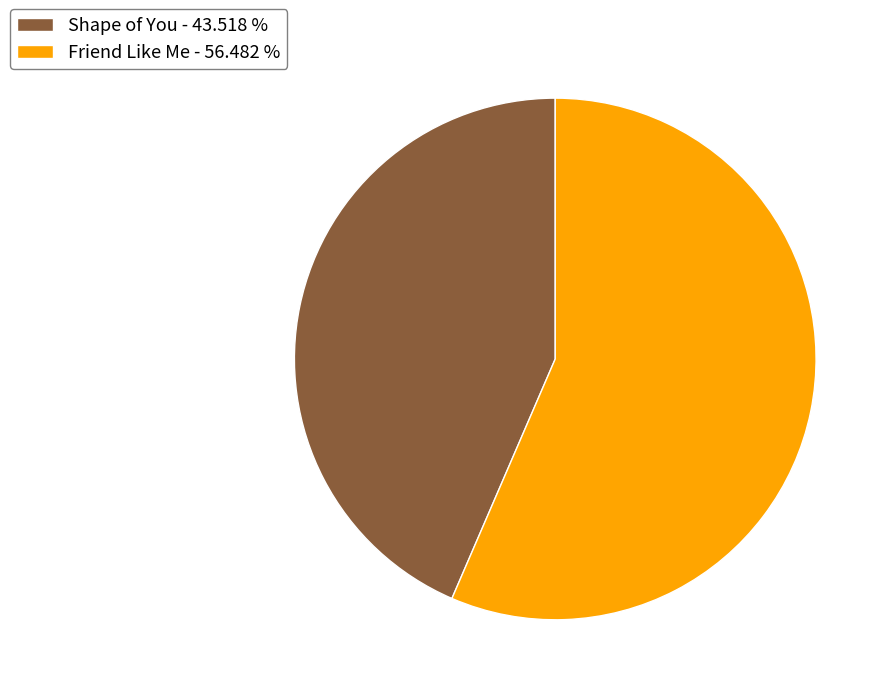

Count the number of slices in the pie.

2